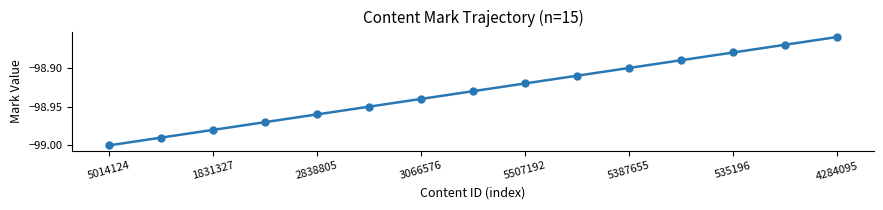

True or false: there are more than 0 points higher than both neighbors.

False